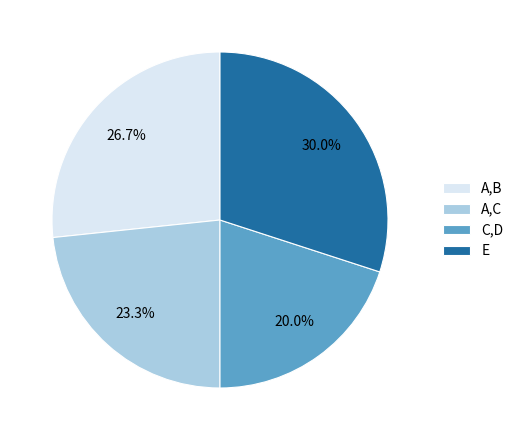

Rank the categories by value from lowest to highest.

C,D, A,C, A,B, E